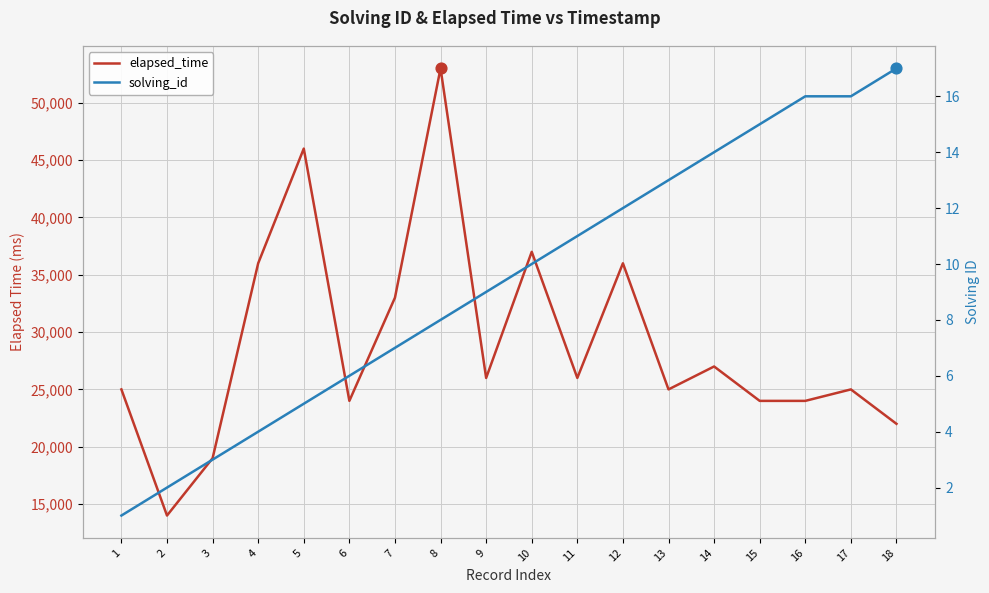

Which series has the largest total across all categories?

elapsed_time